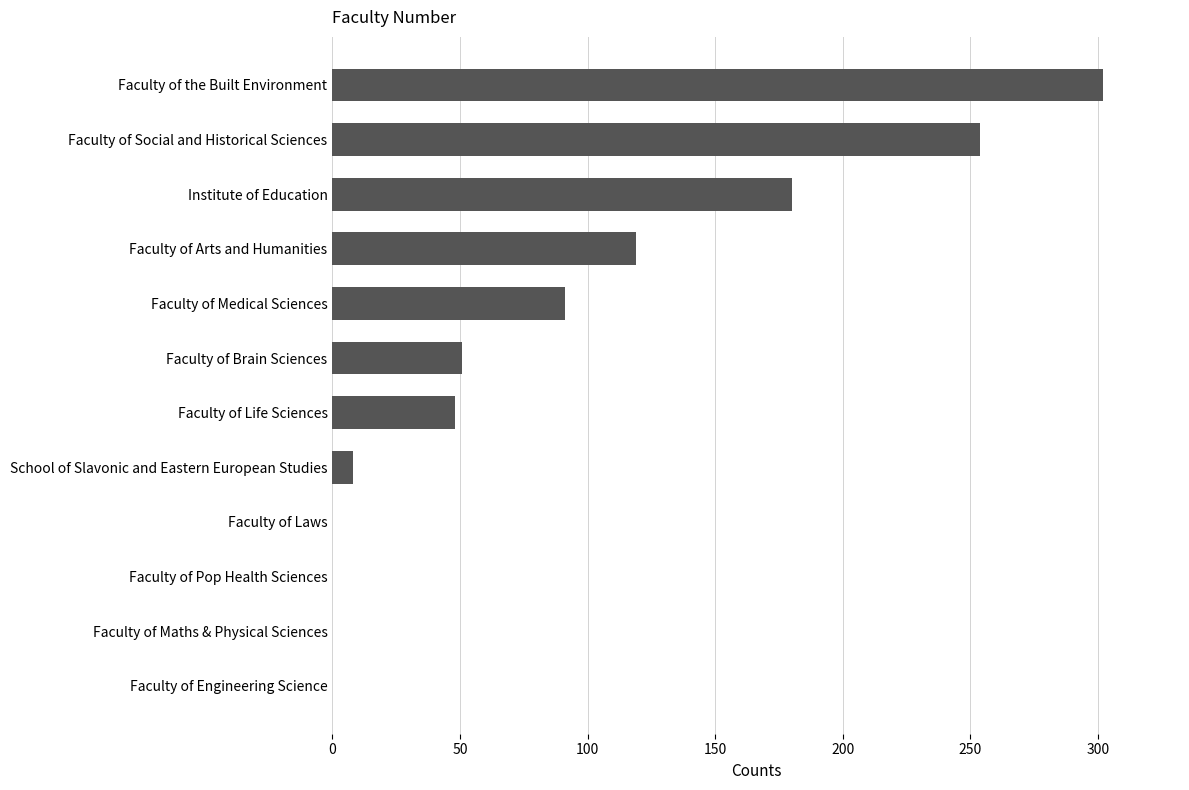

Read the value at Faculty of the Built Environment.

302